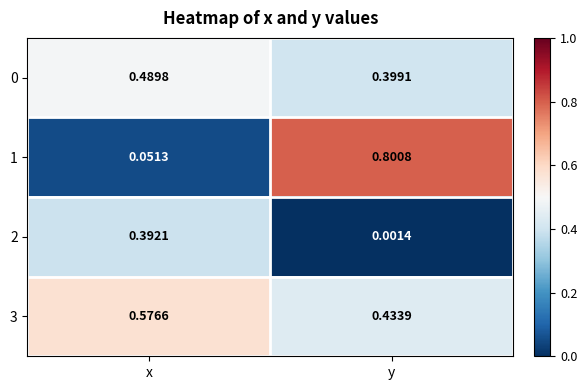

At which label is 3 closest to 0?

y